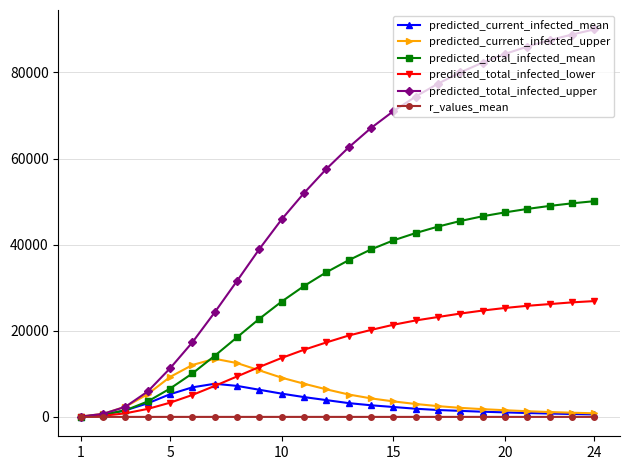

Which series has the widest spread of values?

predicted_total_infected_upper